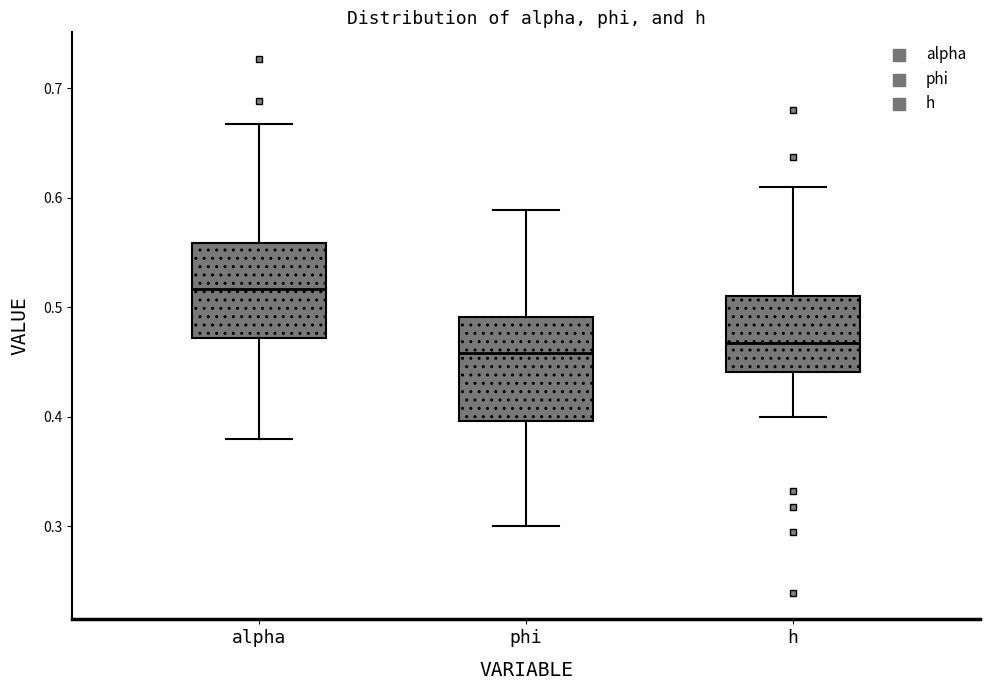

Which box has the highest median line?

alpha